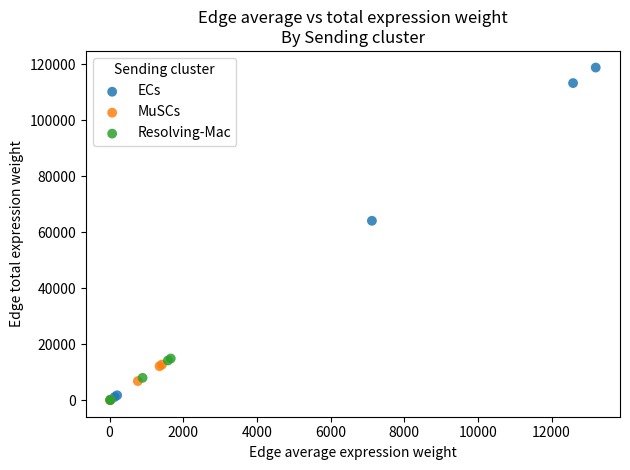

Which series contains the highest Y value?

ECs